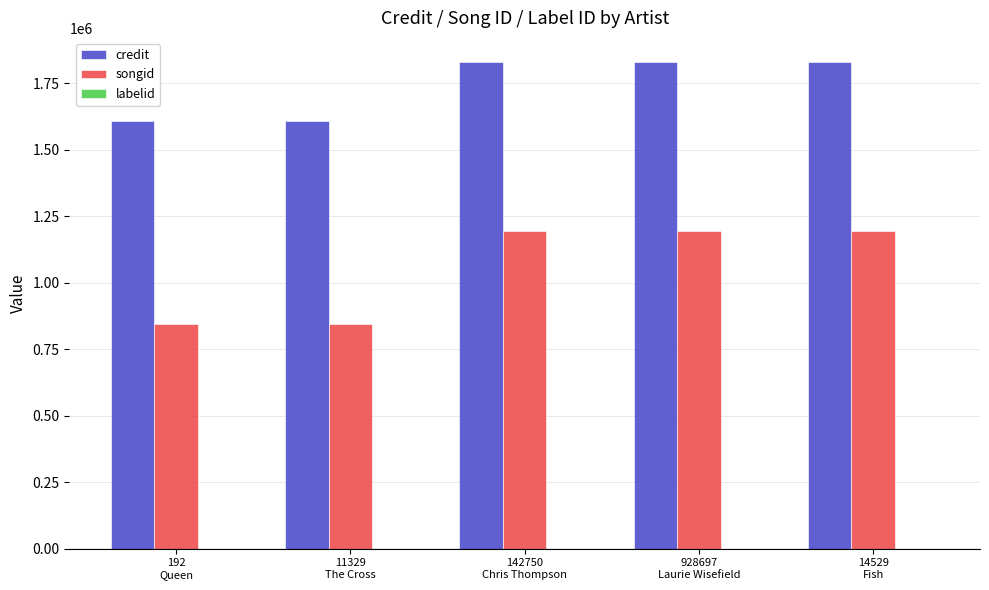

What is the maximum value shown in the chart?

1830007